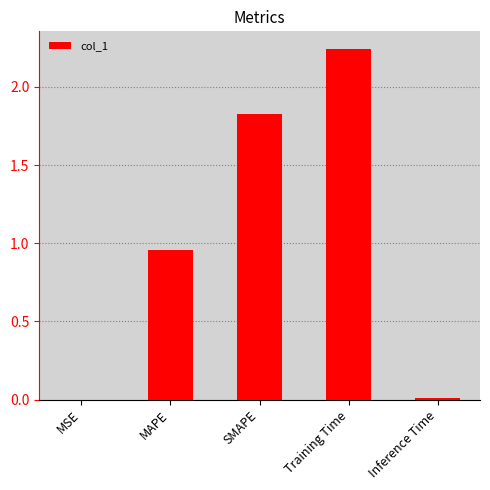

At which category does the chart reach its peak across all series?

Training Time